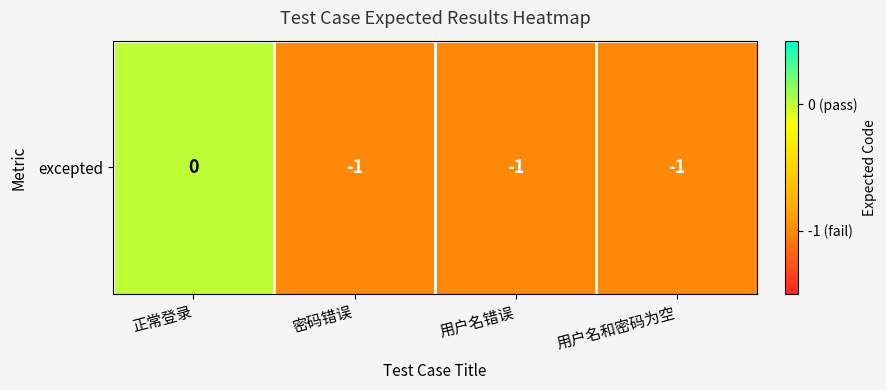

True or false: the data shows 0 at 正常登录.

True